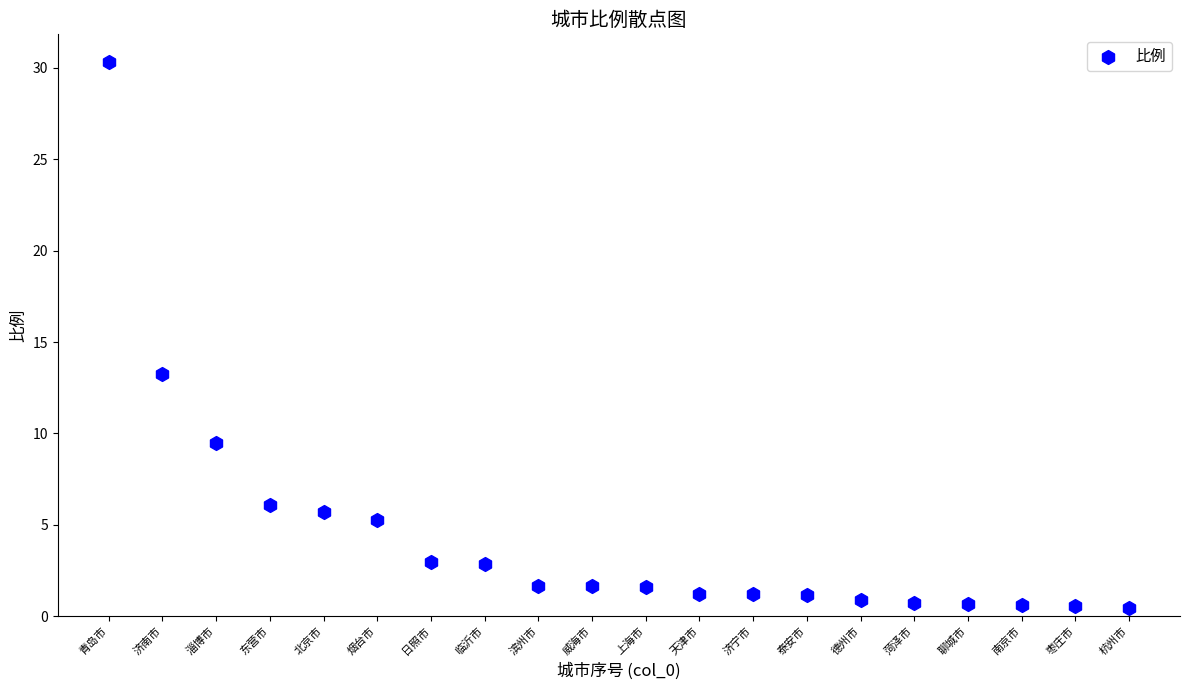

What is the range of Y values (max minus min)?

29.9